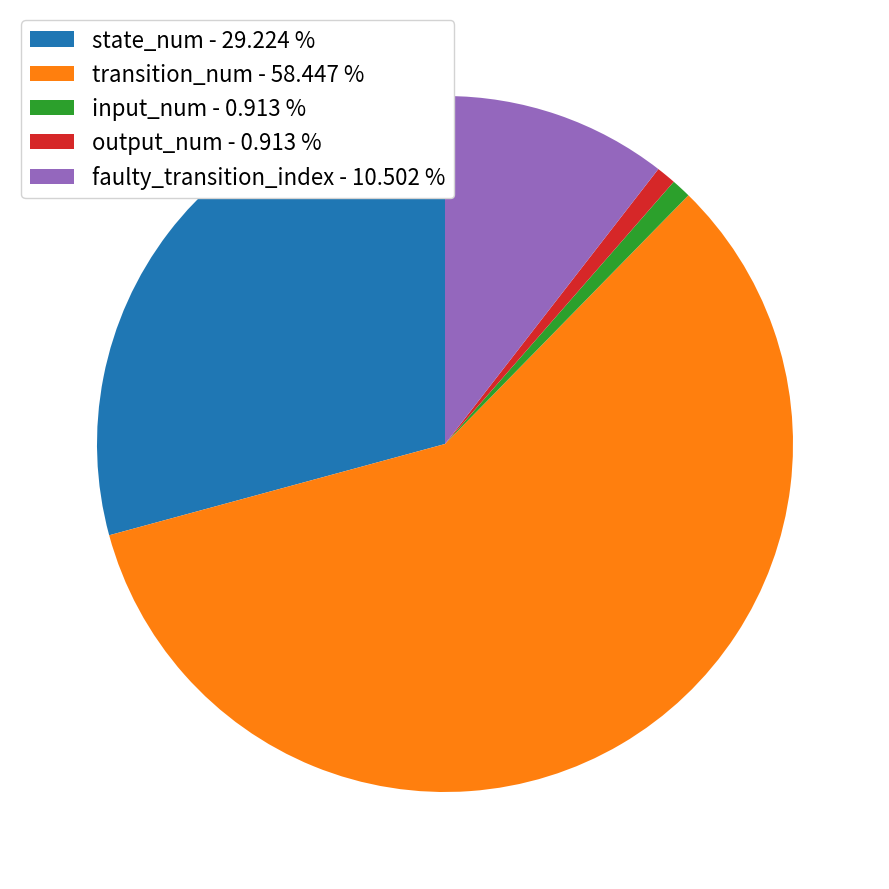

What is the majority slice?

transition_num - 58.447 %